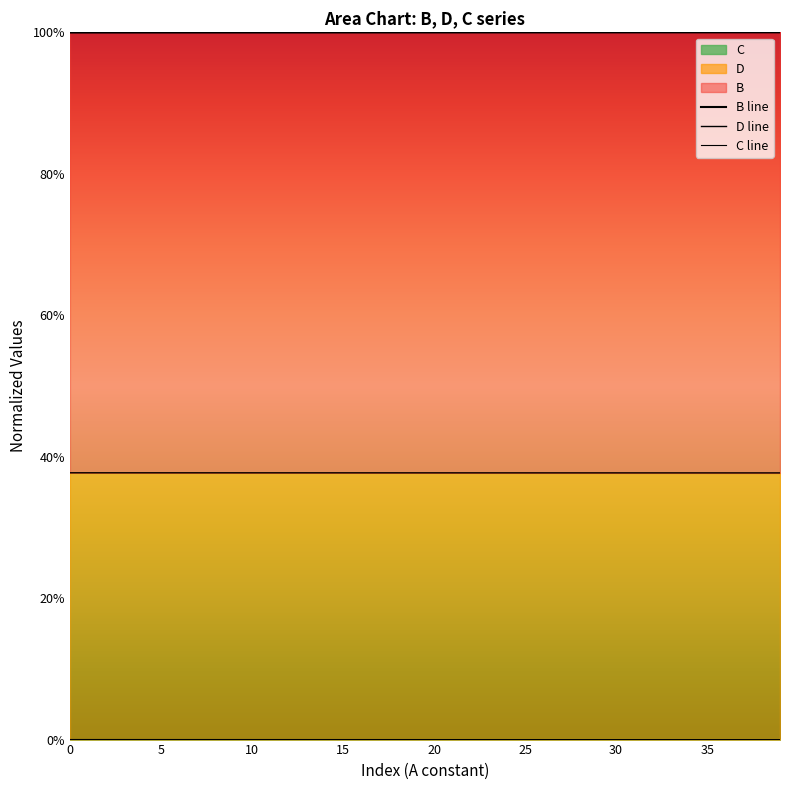

Between 21 and 27, which series saw the biggest shift?

B line